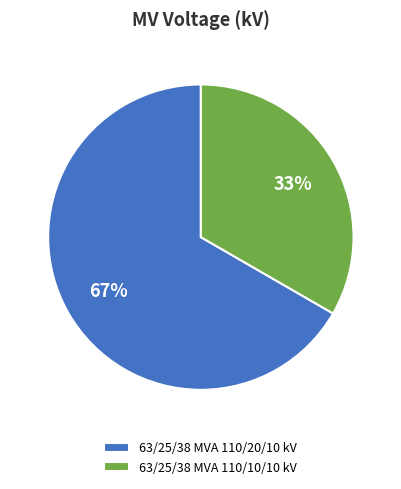

To the nearest percent, what percentage of the pie is 63/25/38 MVA 110/10/10 kV?

33%